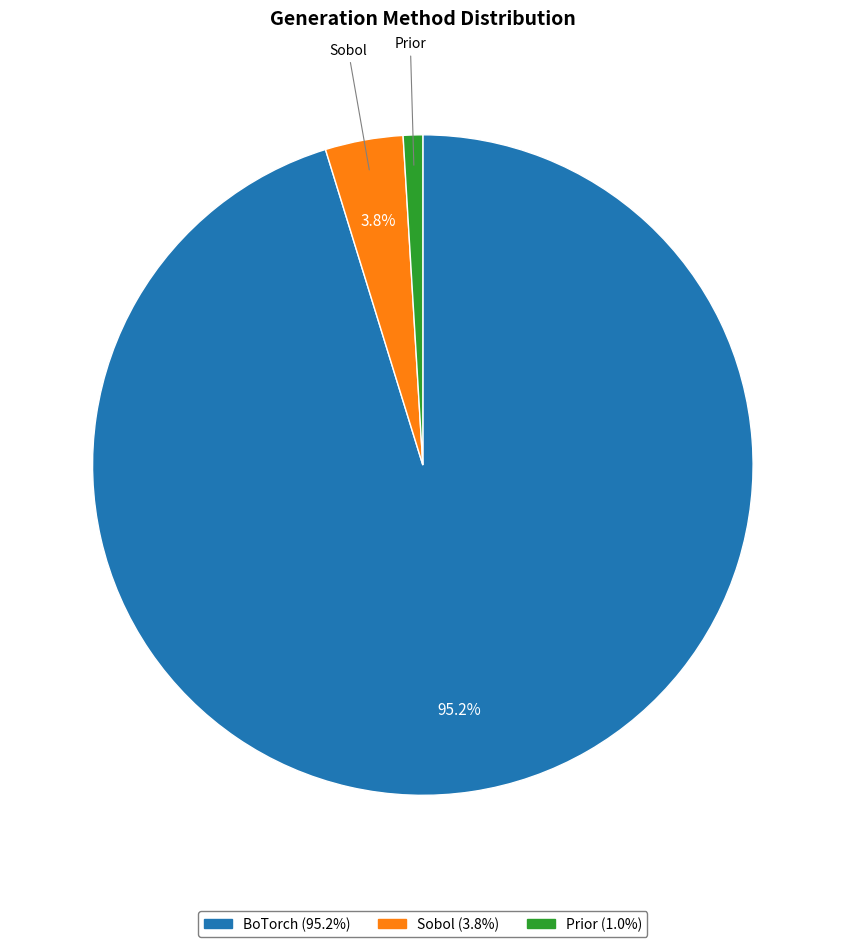

How many slices are in this pie chart?

3